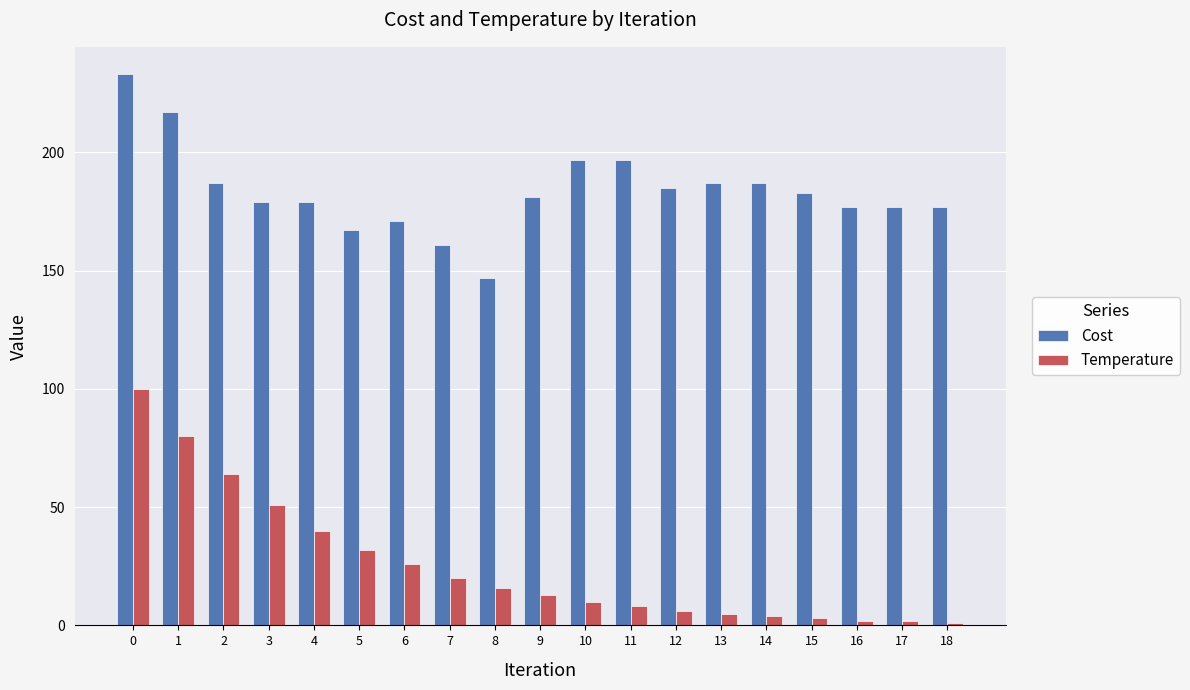

At 6, list the series in order from smallest to largest.

Temperature, Cost